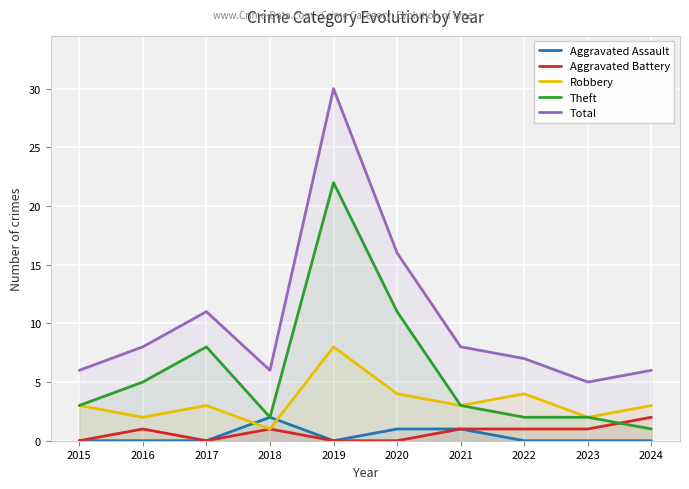

What is the value of the Robbery point at the 3rd from the left?

3